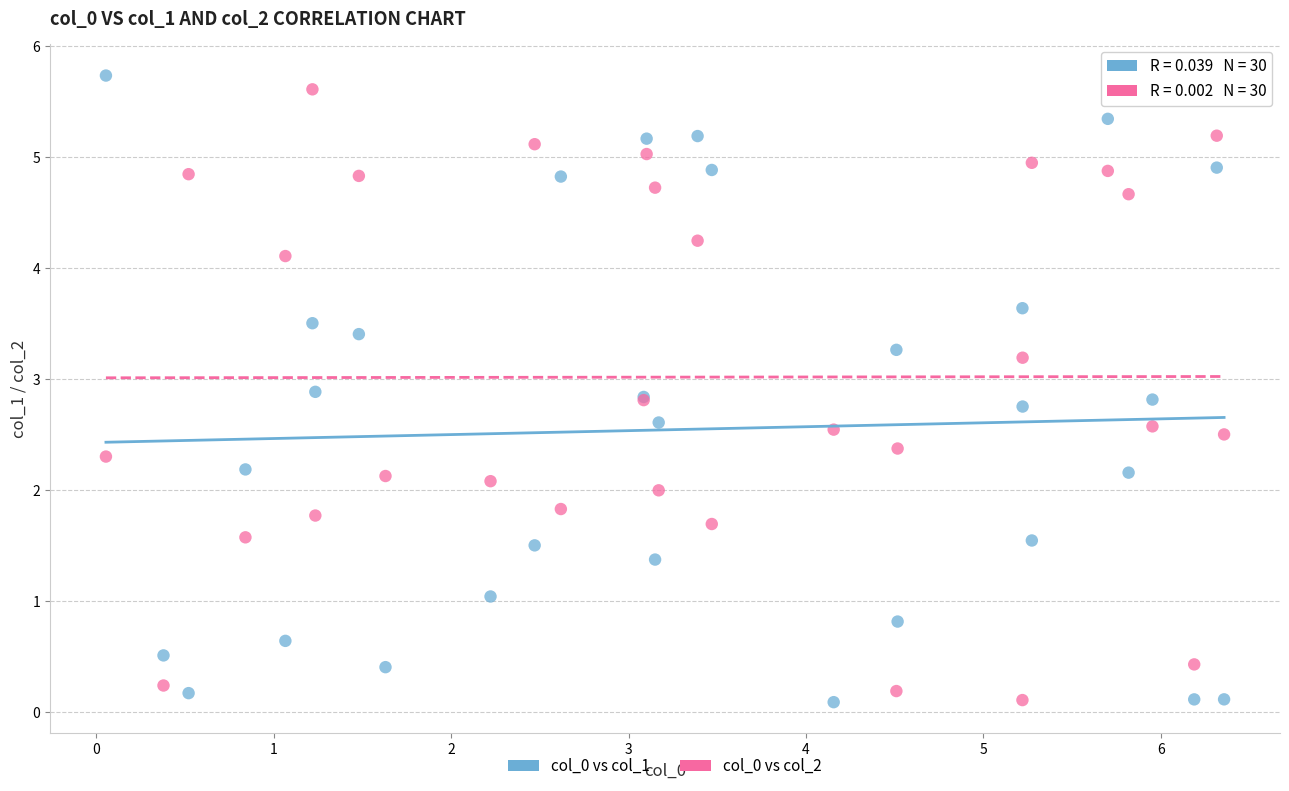

What is the X range (max minus min) for the scatter plot?

6.3